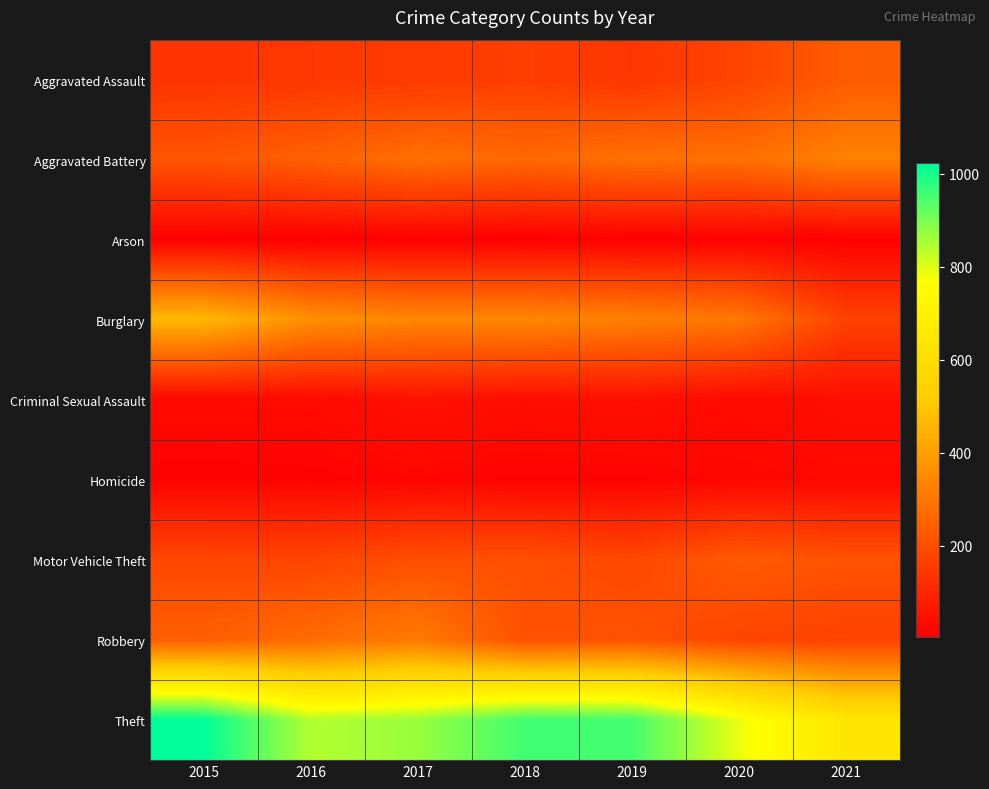

At 2020, list the series in order from smallest to largest.

Arson, Homicide, Criminal Sexual Assault, Aggravated Assault, Robbery, Motor Vehicle Theft, Aggravated Battery, Burglary, Theft